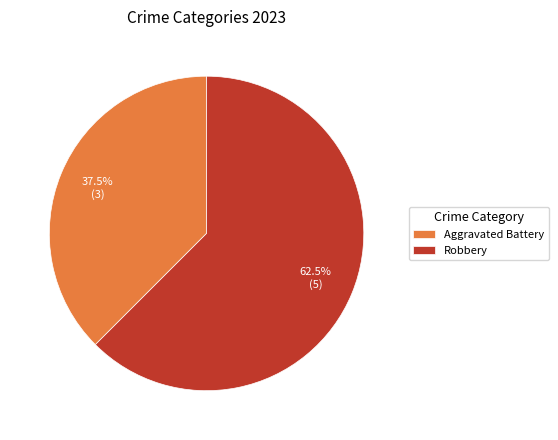

To the nearest percent, what is the combined percentage of Robbery and Aggravated Battery?

100%